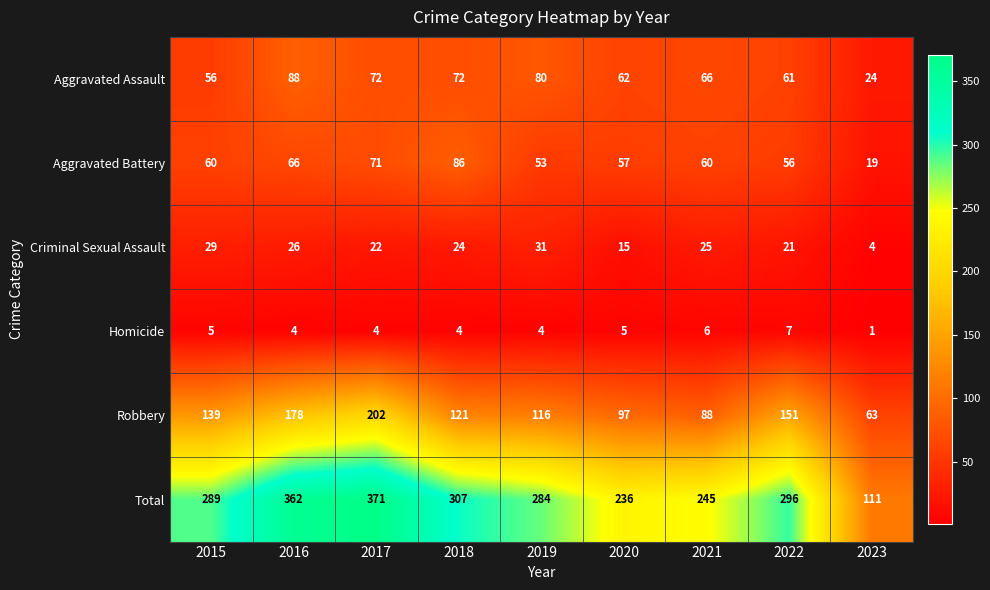

How many series are shown in this chart?

6